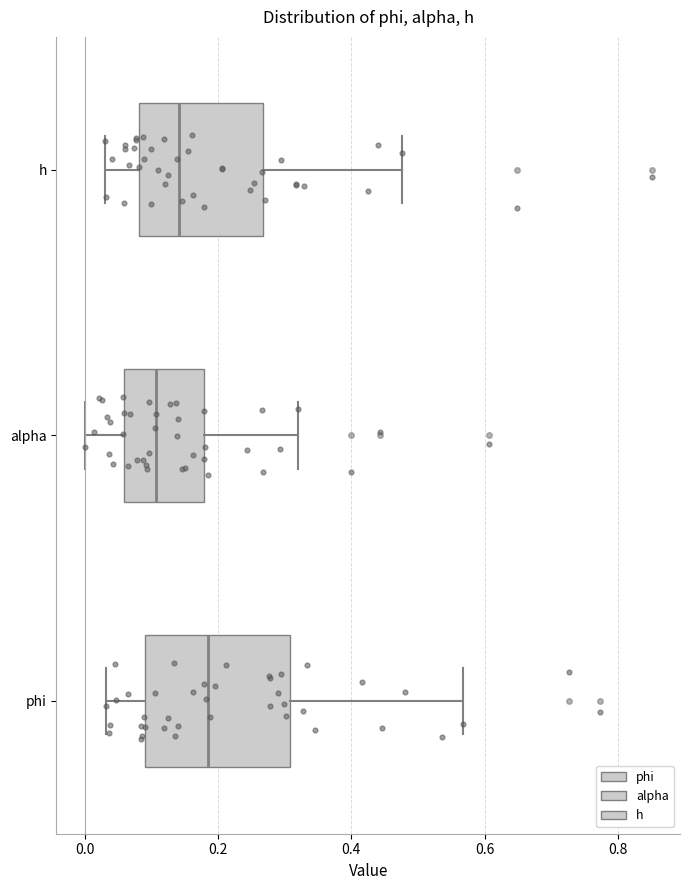

Comparing the boxes themselves (not the whiskers), which one is the widest?

phi